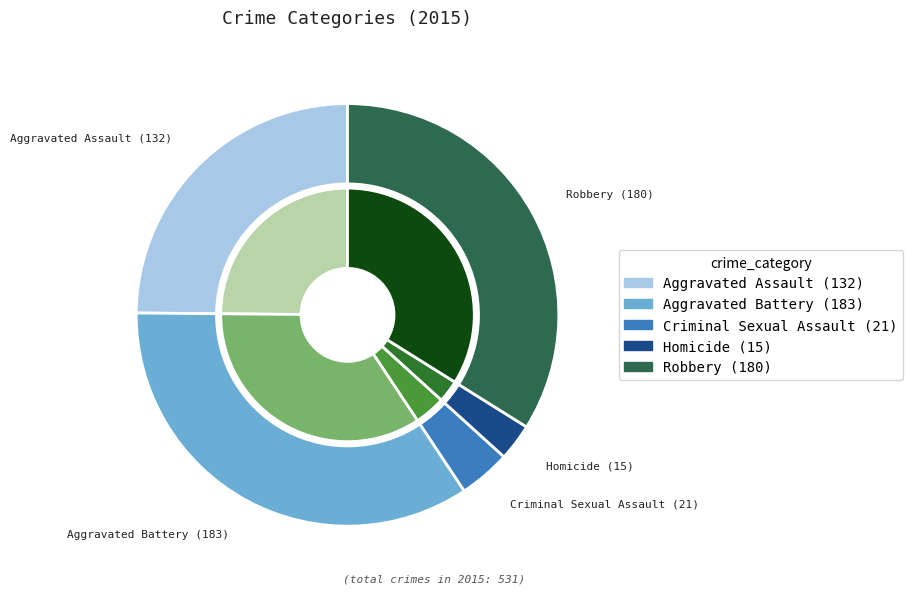

Rank the categories by value from highest to lowest.

Aggravated Battery, Robbery, Aggravated Assault, Criminal Sexual Assault, Homicide